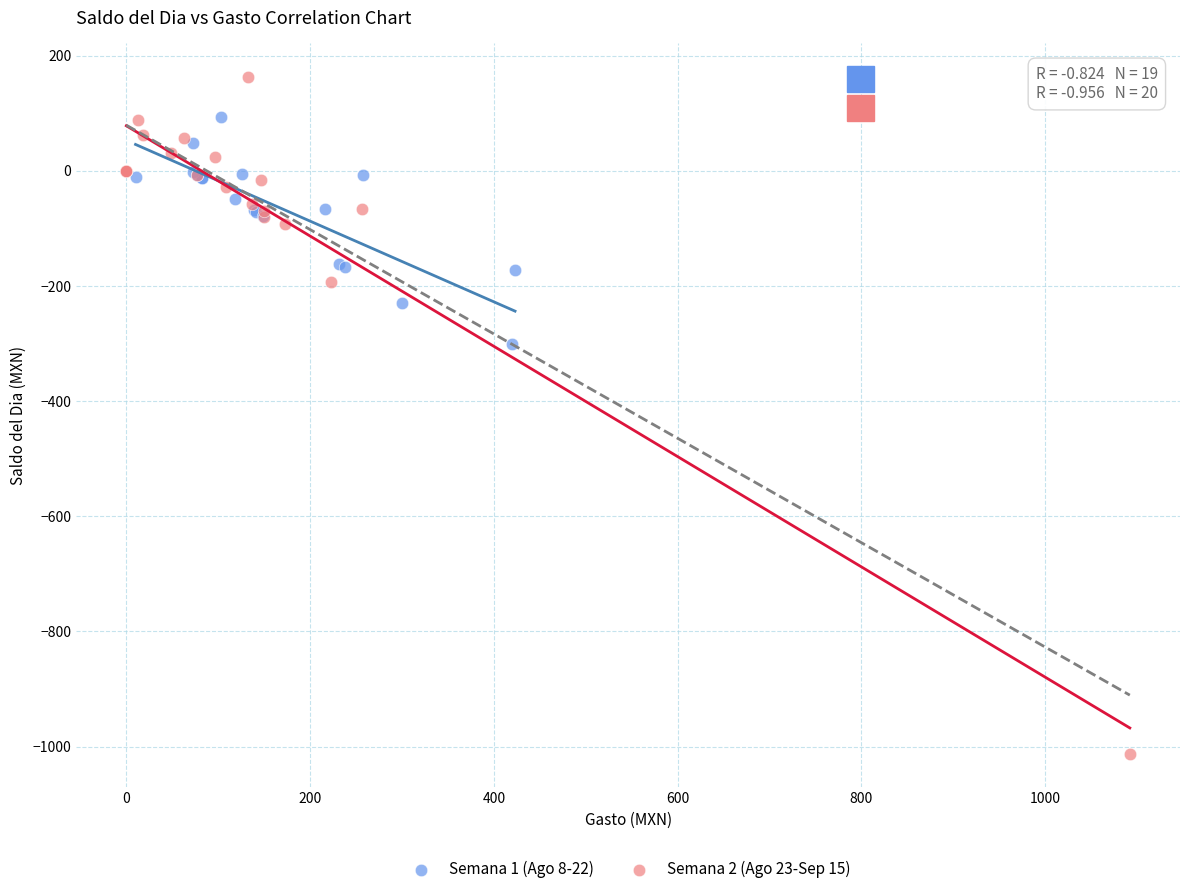

What are all the series names shown in the legend?

Semana 1 (Ago 8-22), Semana 2 (Ago 23-Sep 15)